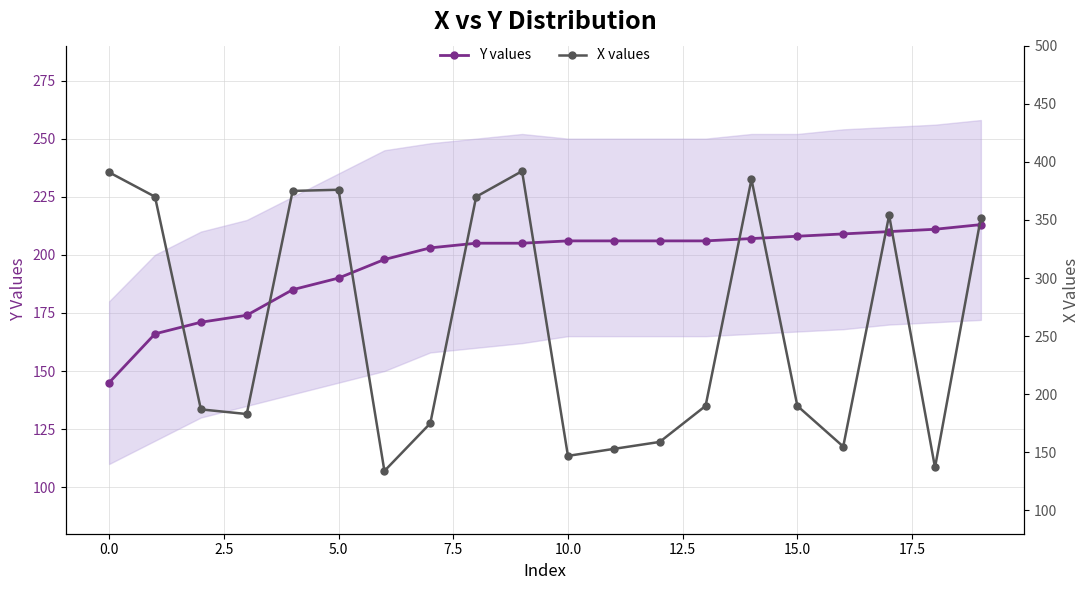

At how many categories does at least one series exceed 384?

3